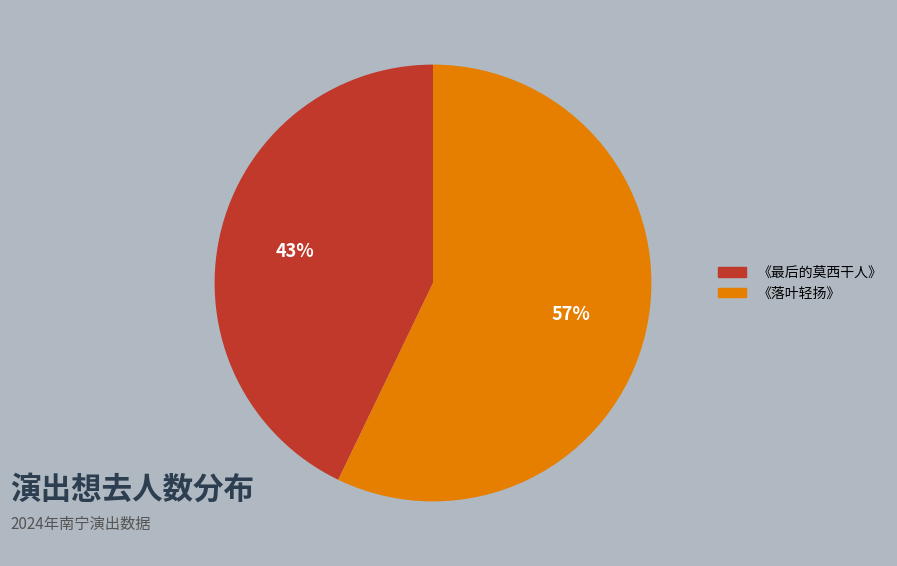

Which category accounts for the majority?

《落叶轻扬》